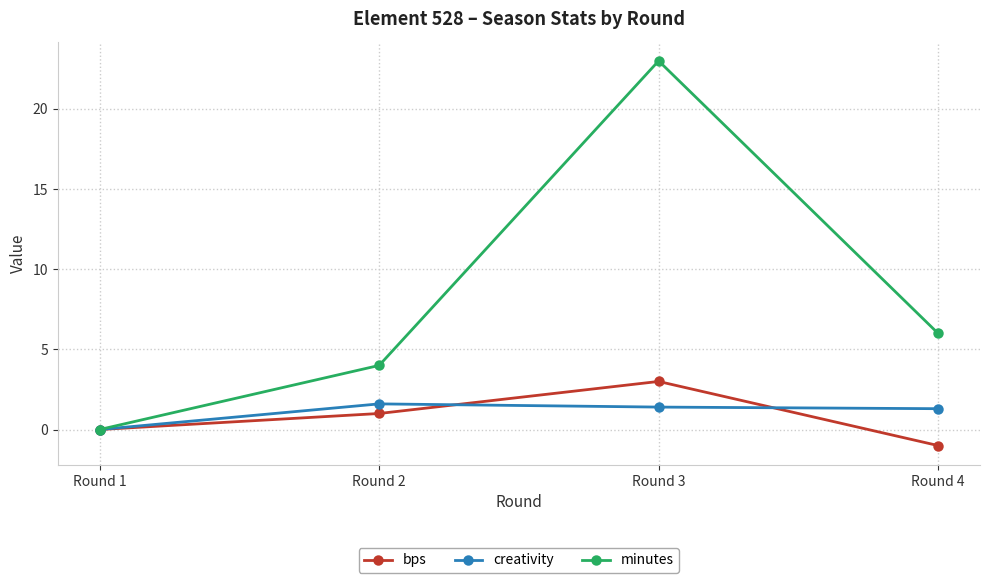

How many categories are shown in the chart?

4